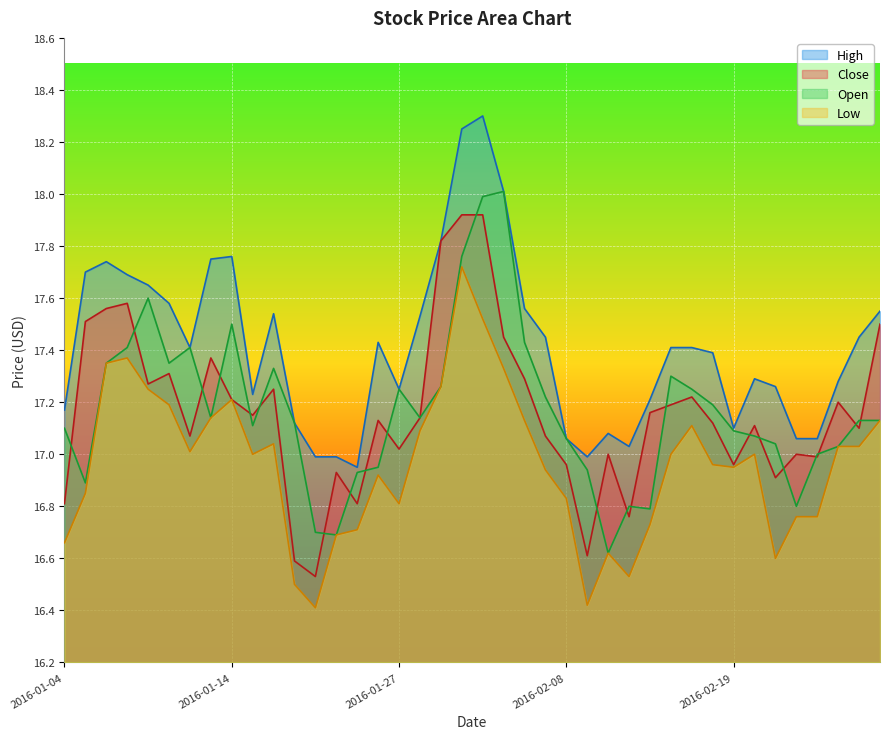

Reading right to left, transcribe all the data shown in this chart.

High: 17.6	17.4	17.3	17.1	17.1	17.3	17.3	17.1	17.4	17.4	17.4	17.2	17.0	17.1	17.0	17.1	17.4	17.6	18.0	18.3	18.2	17.8	17.5	17.2	17.4	16.9	17.0	17.0	17.1	17.5	17.2	17.8	17.8	17.4	17.6	17.6	17.7	17.7	17.7	17.2
Close: 17.5	17.1	17.2	17.0	17.0	16.9	17.1	17.0	17.1	17.2	17.2	17.2	16.8	17.0	16.6	17.0	17.1	17.3	17.4	17.9	17.9	17.8	17.1	17.0	17.1	16.8	16.9	16.5	16.6	17.2	17.1	17.2	17.4	17.1	17.3	17.3	17.6	17.6	17.5	16.8
Open: 17.1	17.1	17.0	17.0	16.8	17.0	17.1	17.1	17.2	17.2	17.3	16.8	16.8	16.6	16.9	17.1	17.2	17.4	18.0	18.0	17.8	17.3	17.1	17.2	16.9	16.9	16.7	16.7	17.1	17.3	17.1	17.5	17.1	17.4	17.4	17.6	17.4	17.4	16.9	17.1
Low: 17.1	17.0	17.0	16.8	16.8	16.6	17.0	16.9	17.0	17.1	17.0	16.7	16.5	16.6	16.4	16.8	16.9	17.1	17.3	17.5	17.7	17.3	17.1	16.8	16.9	16.7	16.7	16.4	16.5	17.0	17.0	17.2	17.1	17.0	17.2	17.2	17.4	17.4	16.9	16.7